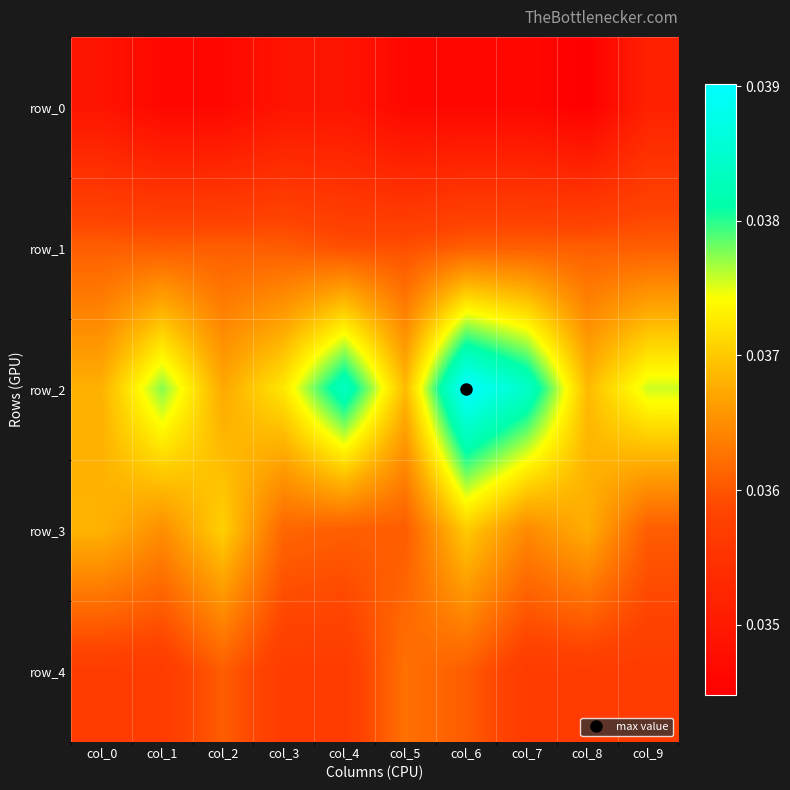

What is the sum of the row_2 values at col_3 and col_7?

0.1